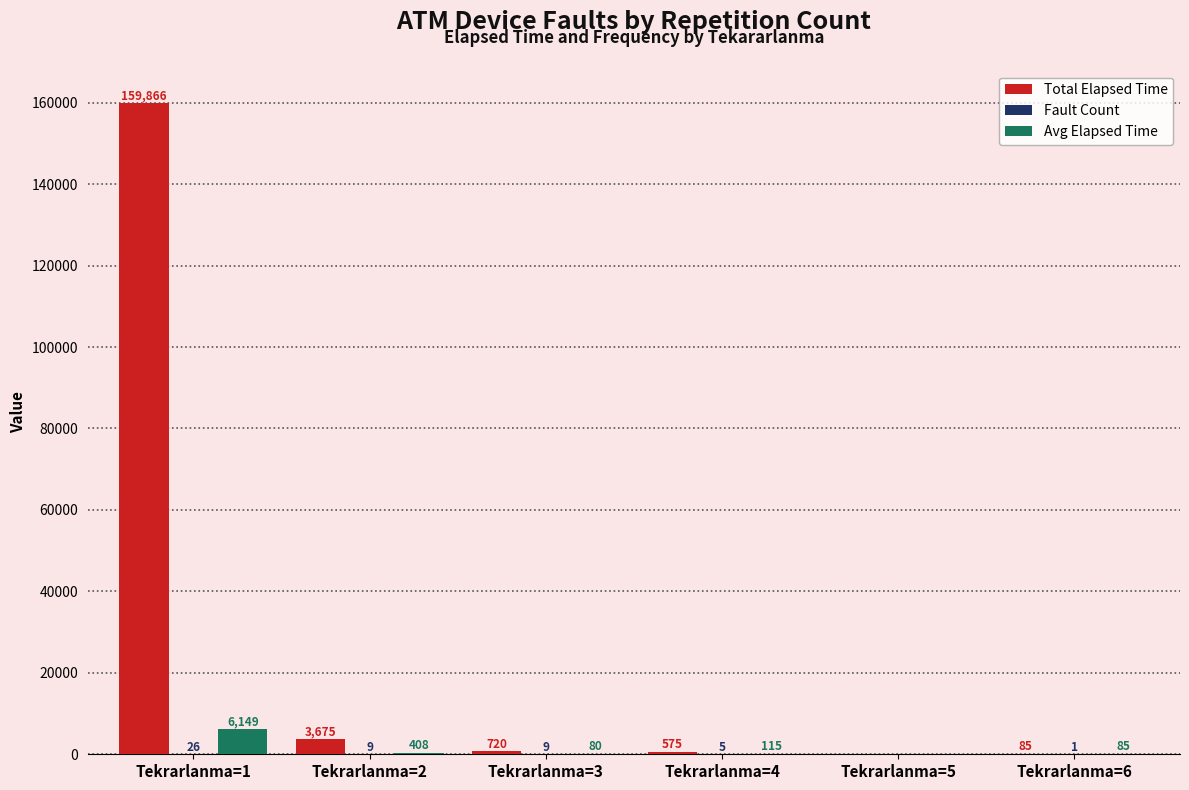

What is the average value of the Total Elapsed Time series?

27487